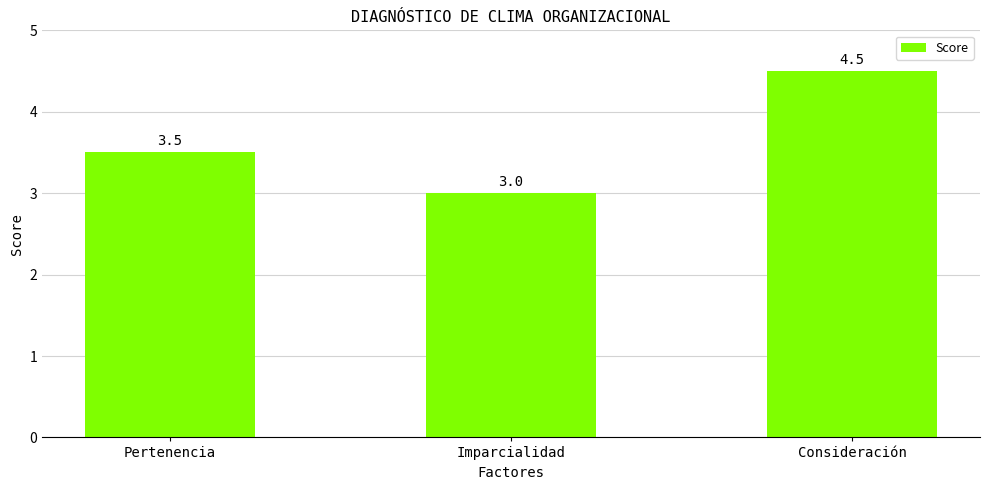

How many values exceed 3?

2